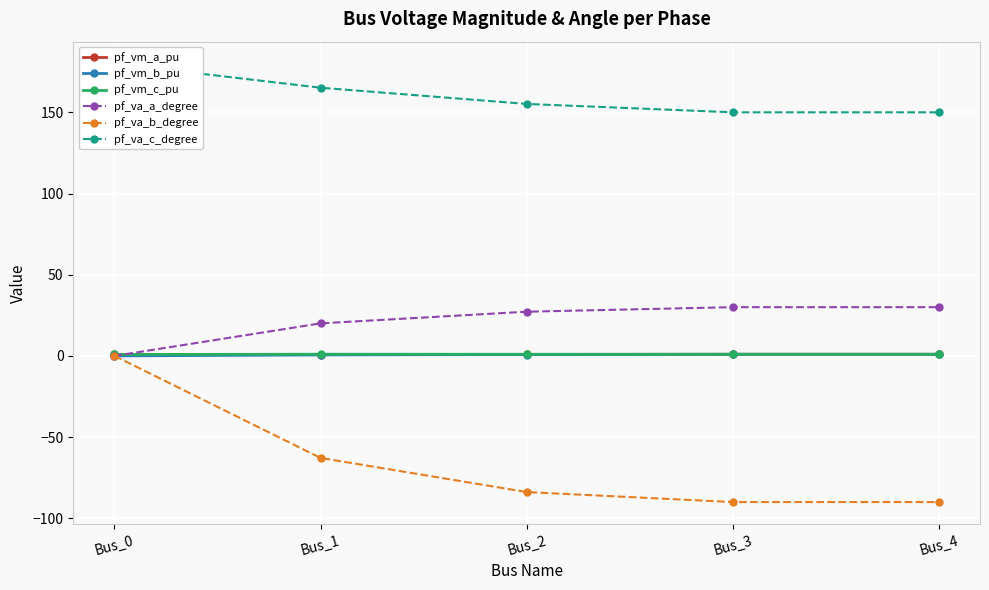

True or false: pf_vm_a_pu has a value of 1.7 at Bus_3.

False